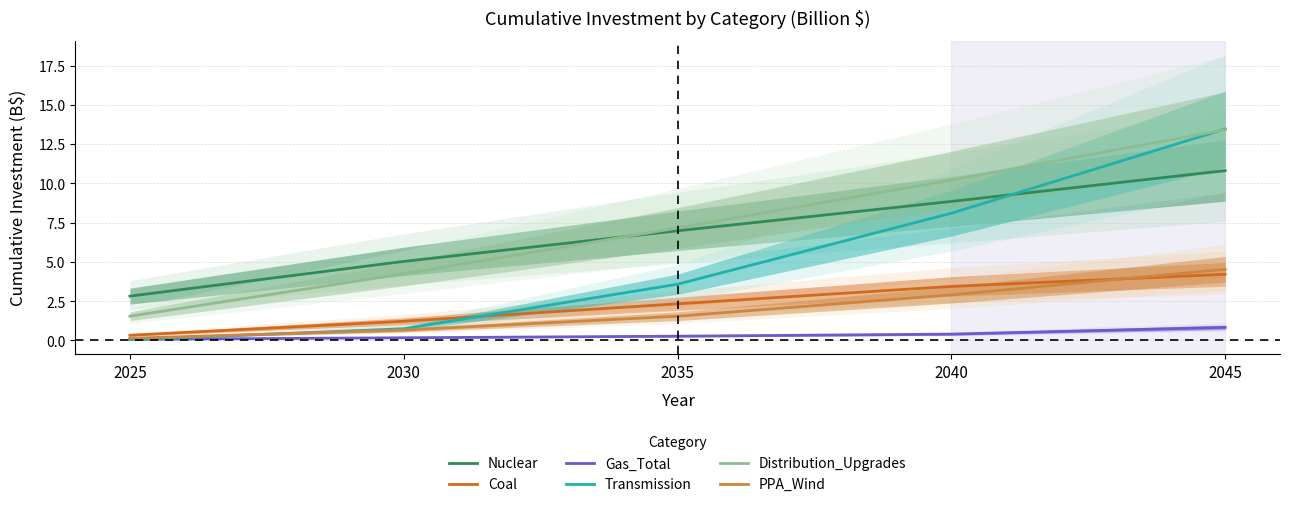

What is the smallest value displayed?

0.1